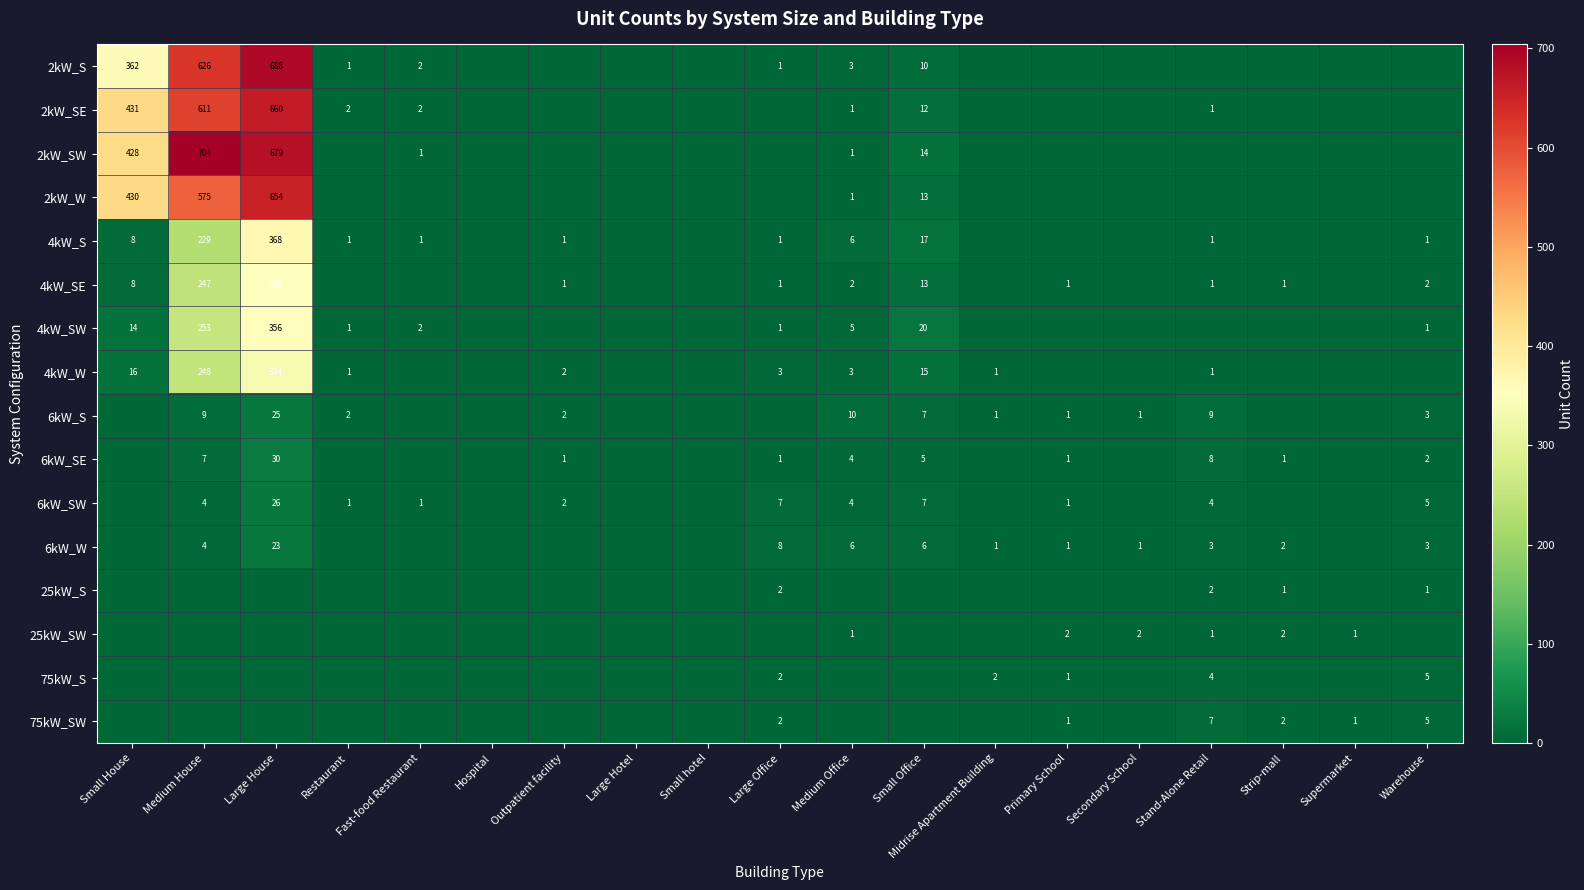

At which category is the sum across all series the highest?

Large House